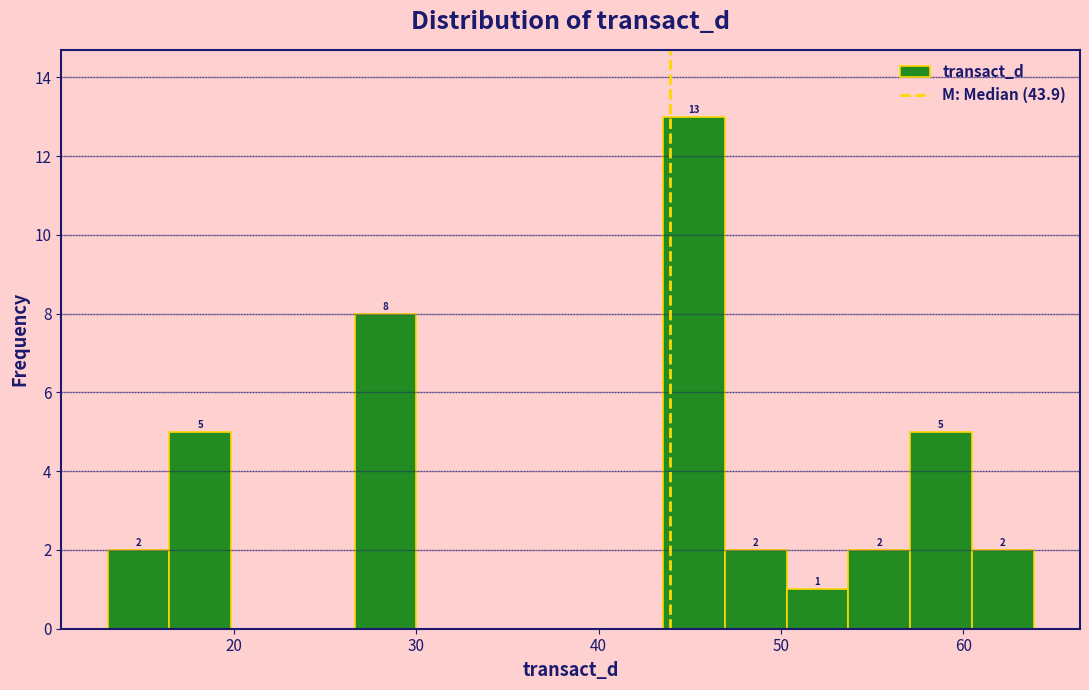

Read against the x-axis, roughly where is the centre of the tallest bar?

45